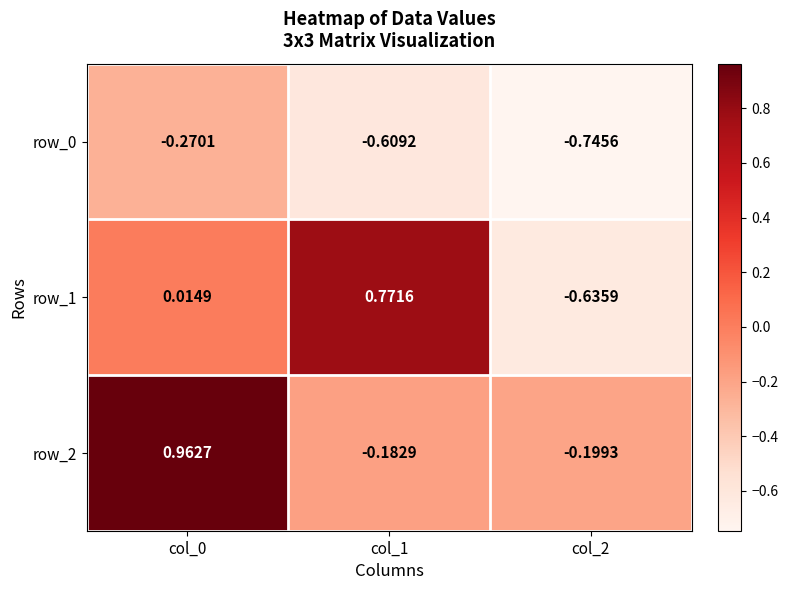

Is the value of row_1 at col_0 greater than the value of row_0 at col_0?

Yes